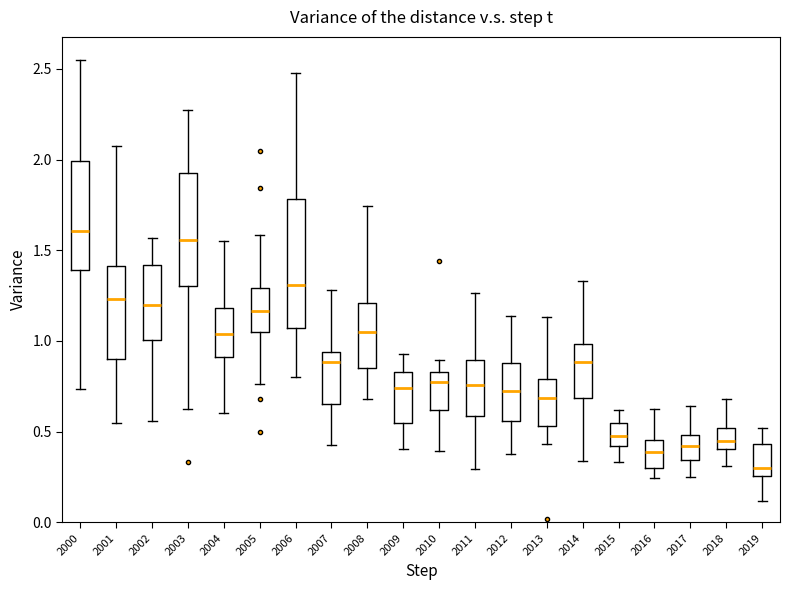

Reading left to right, transcribe this box plot: for each box, give where its median line is, the range the box spans, and where its two whiskers end, as read against the y-axis. The values are not printed on the chart, so give them approximately, as read against the axis.

2000: median 1.60, box 1.40 to 2.00, whiskers 0.75 to 2.55
2001: median 1.25, box 0.90 to 1.40, whiskers 0.55 to 2.10
2002: median 1.20, box 1.00 to 1.40, whiskers 0.55 to 1.55
2003: median 1.55, box 1.30 to 1.90, whiskers 0.60 to 2.25
2004: median 1.05, box 0.90 to 1.20, whiskers 0.60 to 1.55
2005: median 1.15, box 1.05 to 1.30, whiskers 0.75 to 1.60
2006: median 1.30, box 1.05 to 1.80, whiskers 0.80 to 2.50
2007: median 0.90, box 0.65 to 0.95, whiskers 0.45 to 1.30
2008: median 1.05, box 0.85 to 1.20, whiskers 0.70 to 1.75
2009: median 0.75, box 0.55 to 0.85, whiskers 0.40 to 0.95
2010: median 0.75, box 0.60 to 0.85, whiskers 0.40 to 0.90
2011: median 0.75, box 0.60 to 0.90, whiskers 0.30 to 1.25
2012: median 0.75, box 0.55 to 0.90, whiskers 0.40 to 1.15
2013: median 0.70, box 0.55 to 0.80, whiskers 0.45 to 1.15
2014: median 0.90, box 0.70 to 1.00, whiskers 0.35 to 1.35
2015: median 0.50, box 0.40 to 0.55, whiskers 0.35 to 0.60
2016: median 0.40, box 0.30 to 0.45, whiskers 0.25 to 0.60
2017: median 0.40, box 0.35 to 0.50, whiskers 0.25 to 0.65
2018: median 0.45, box 0.40 to 0.50, whiskers 0.30 to 0.70
2019: median 0.30, box 0.25 to 0.45, whiskers 0.10 to 0.50